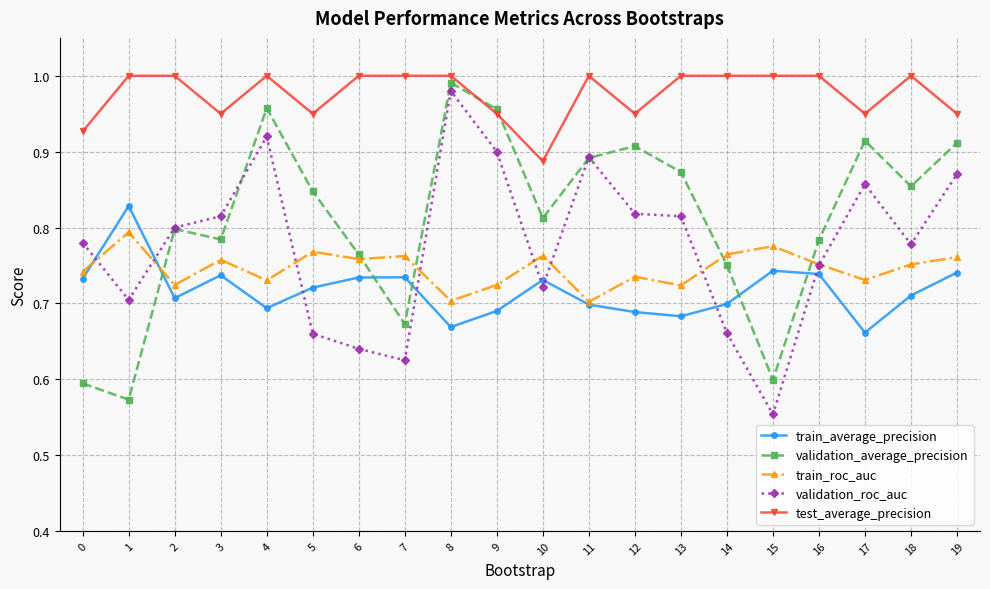

True or false: train_average_precision and validation_roc_auc cross at least once.

True